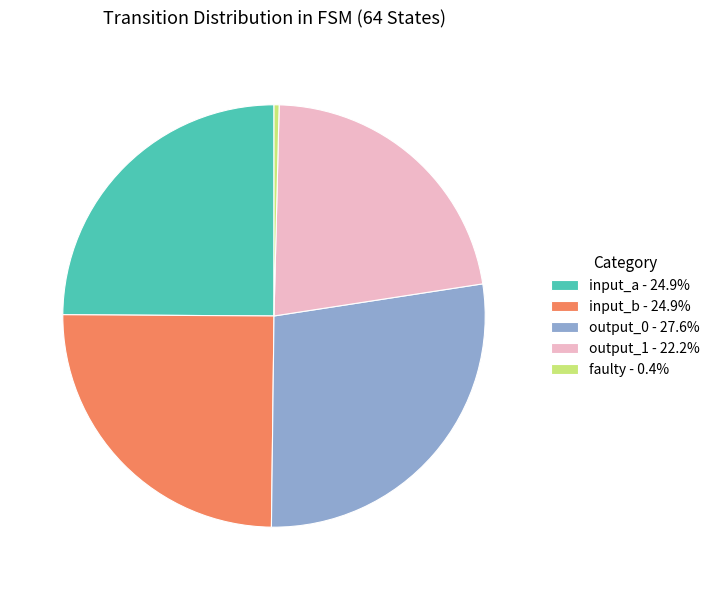

How many slices are in this pie chart?

5